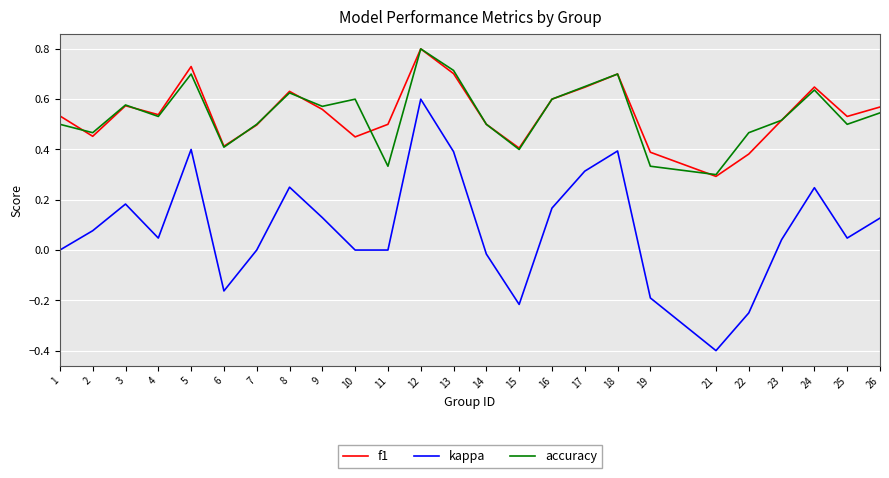

What are all the series names shown in the legend?

f1, kappa, accuracy